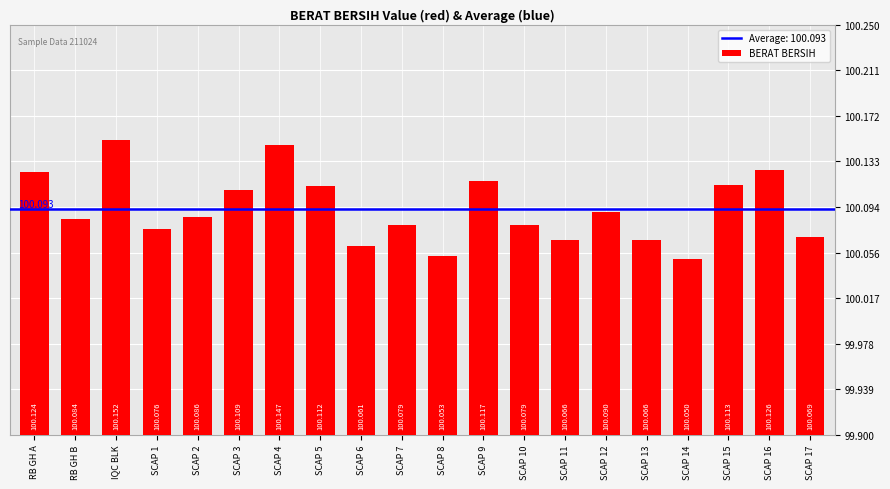

What is the ratio of the value at SCAP 13 to the value at SCAP 11?

1.0